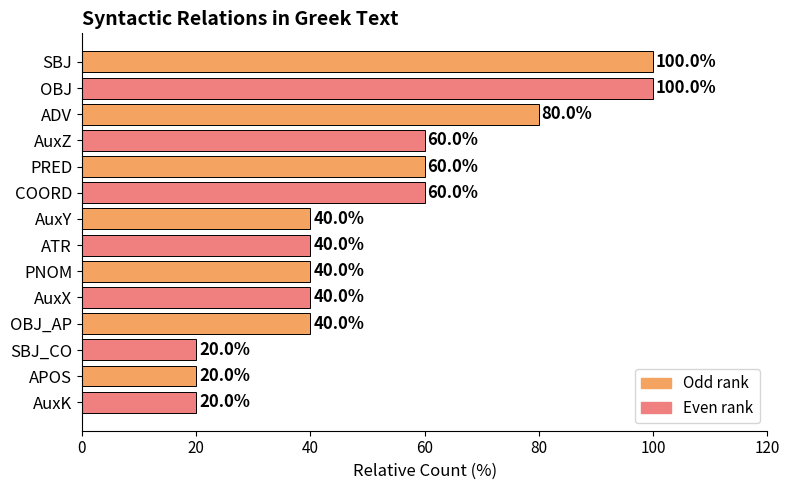

Reading bottom to top, list all the values displayed in this chart.

AuxK=20	APOS=20	SBJ_CO=20	OBJ_AP=40	AuxX=40	PNOM=40	ATR=40	AuxY=40	COORD=60	PRED=60	AuxZ=60	ADV=80	OBJ=100	SBJ=100